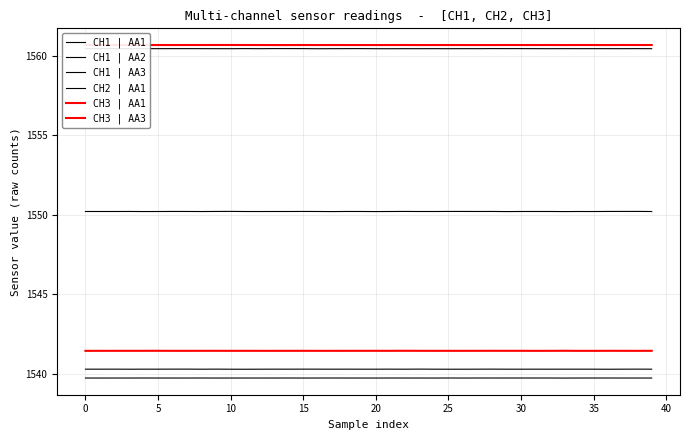

Does the chart have visible grid lines?

Yes